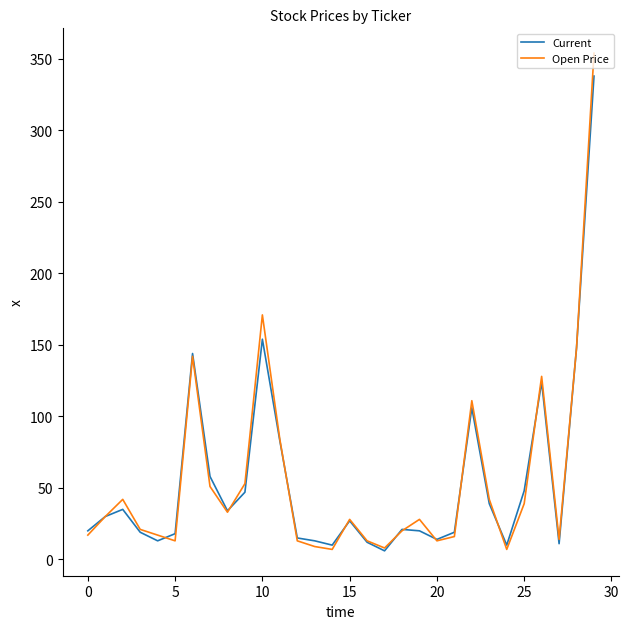

Which series has the widest spread of values?

Open Price